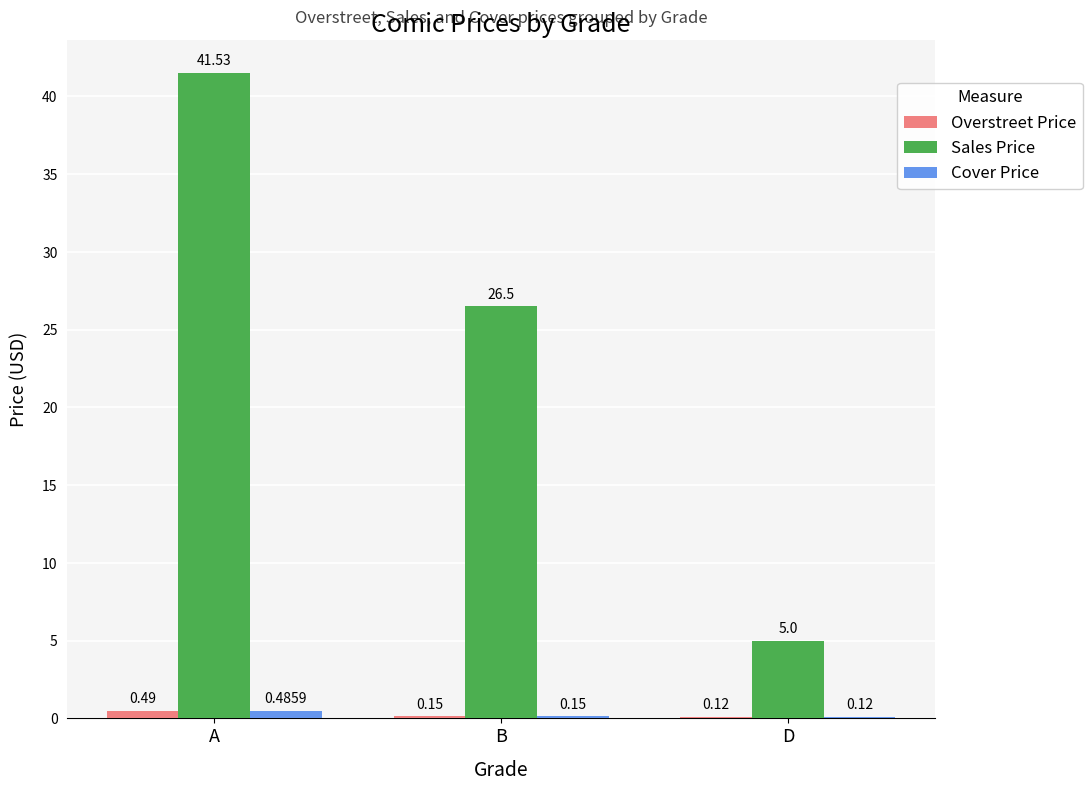

What is the sum of all Cover Price values?

0.8